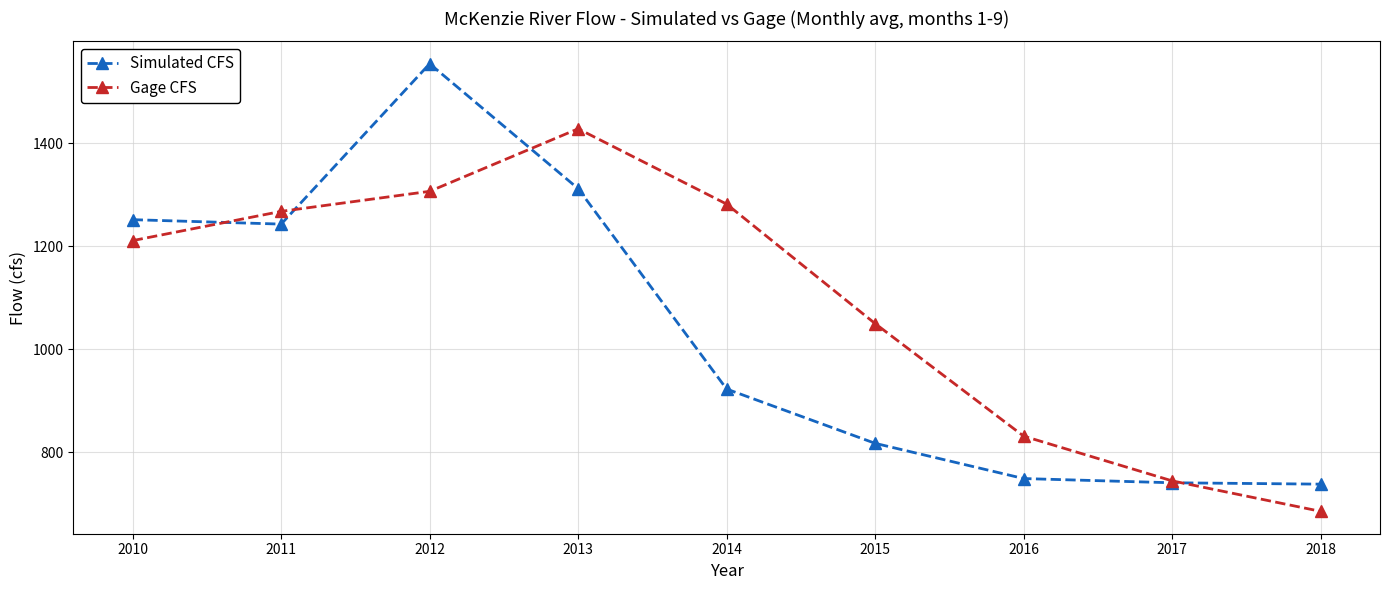

True or false: Simulated CFS has a value of 351.4 at 2013.

False